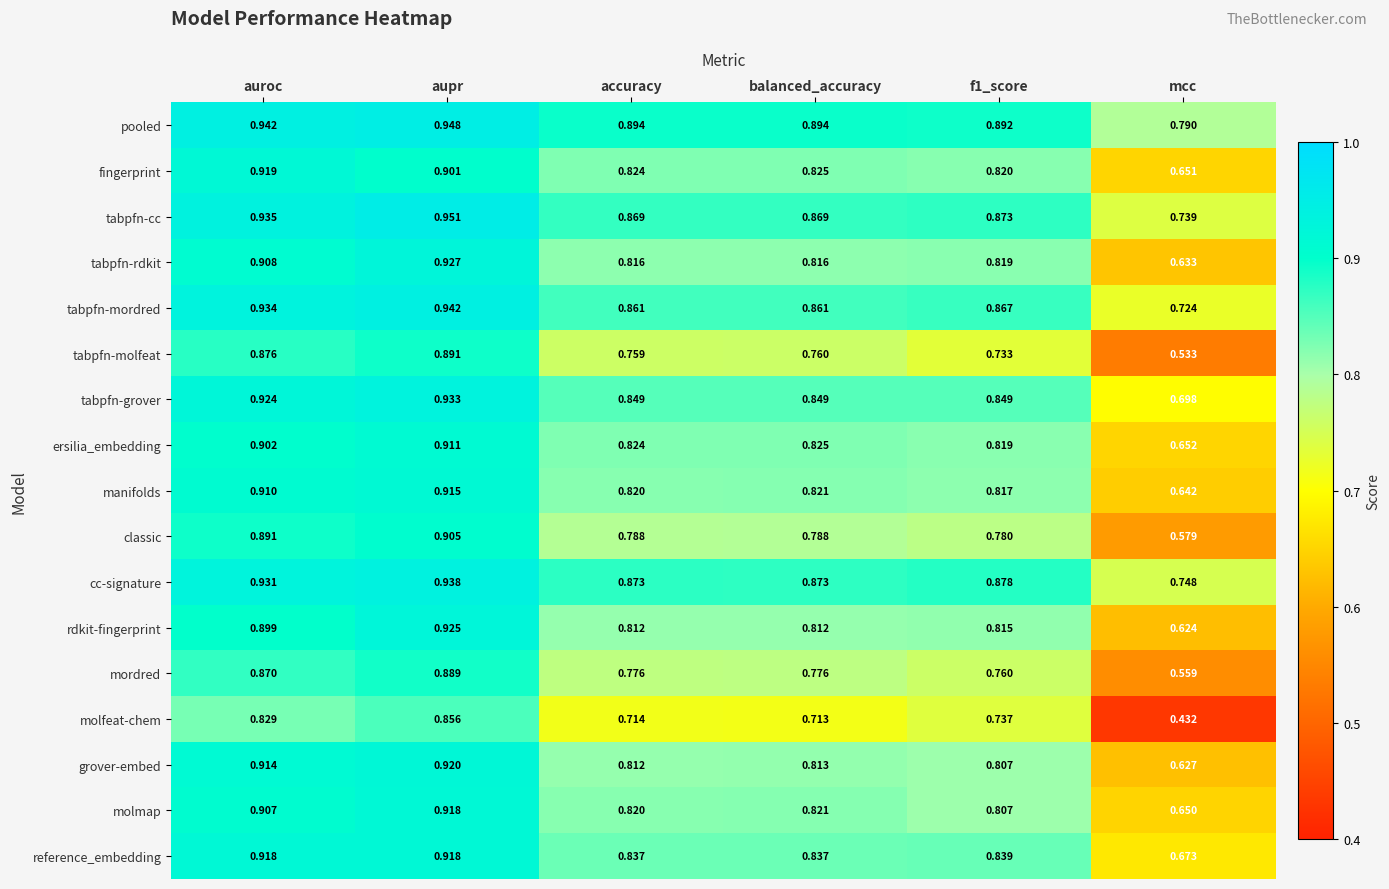

Which series changed the most between auroc and aupr?

molfeat-chem